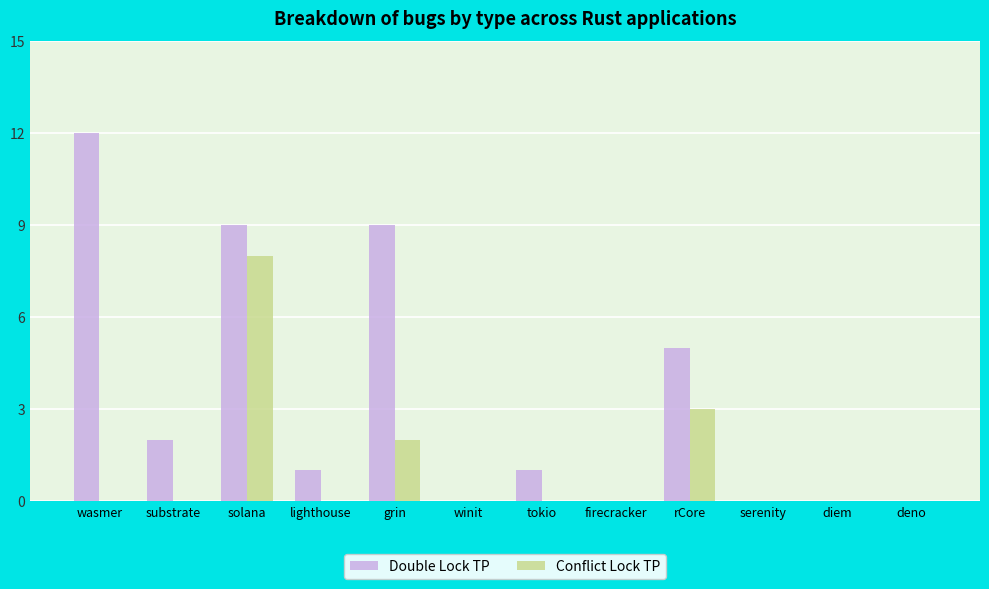

The value of Double Lock TP at diem is 5. True or false?

False